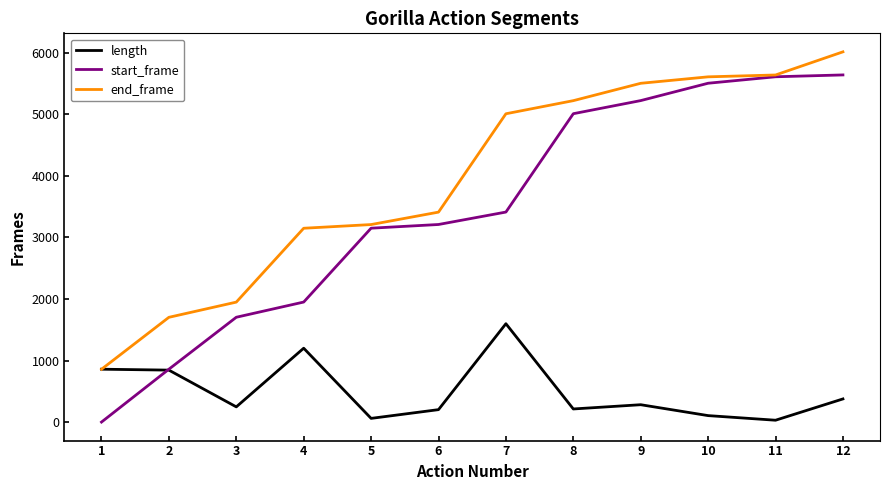

Rank the series by their maximum value, from lowest to highest.

length, start_frame, end_frame